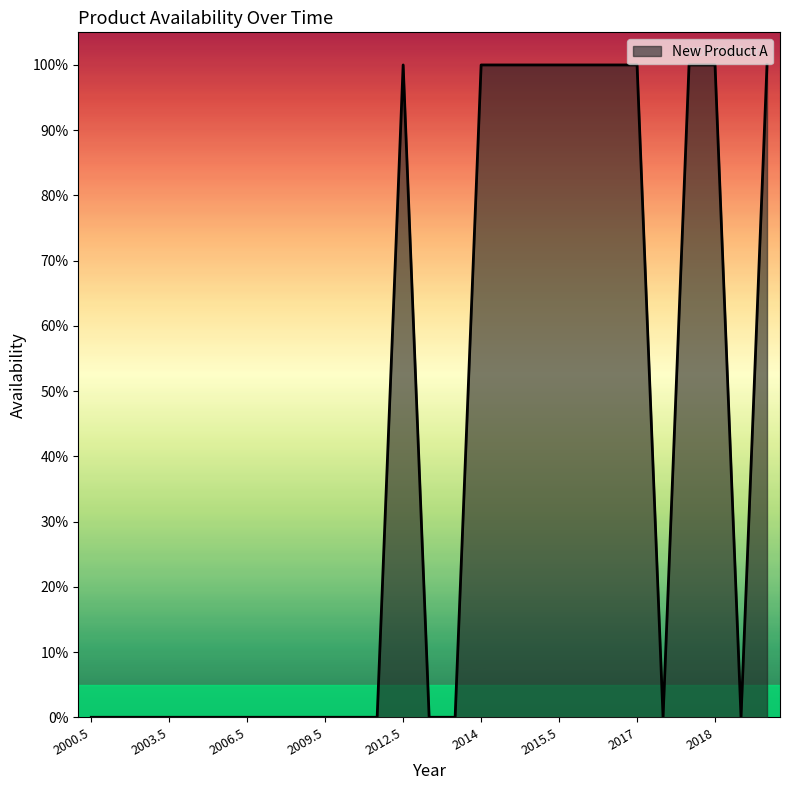

Does the chart display data point markers on the line(s)?

No